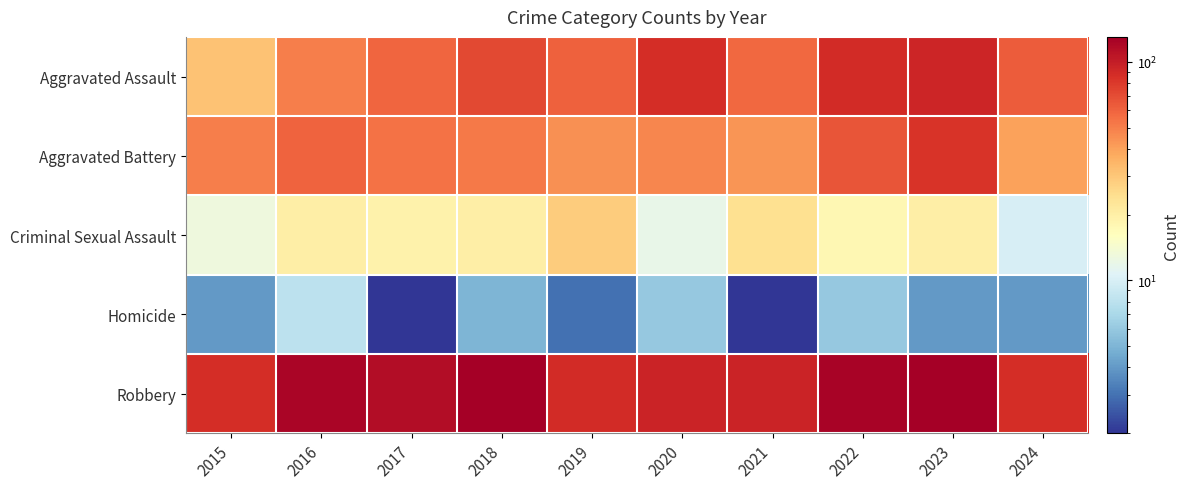

What is the total value across all series at 2016?

261